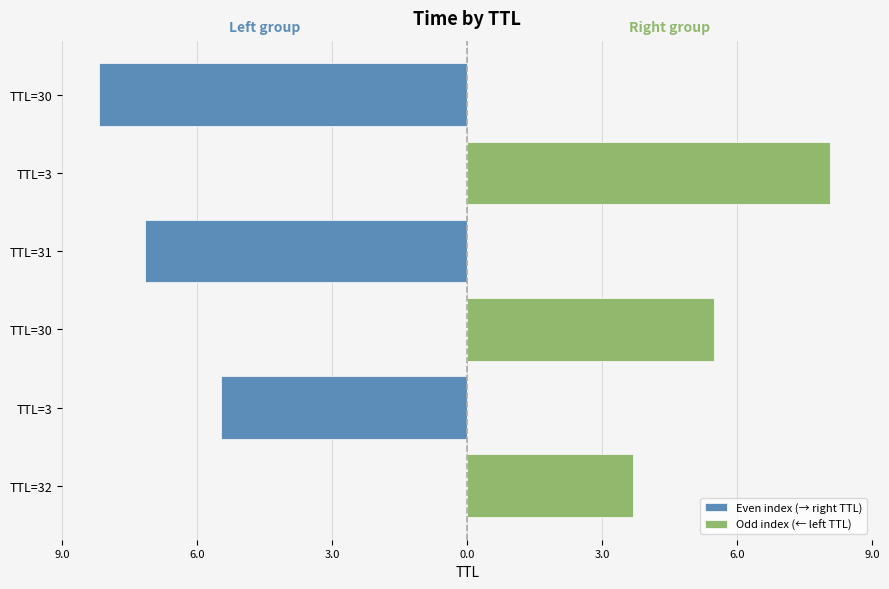

At which category does the chart reach its peak across all series?

TTL=3